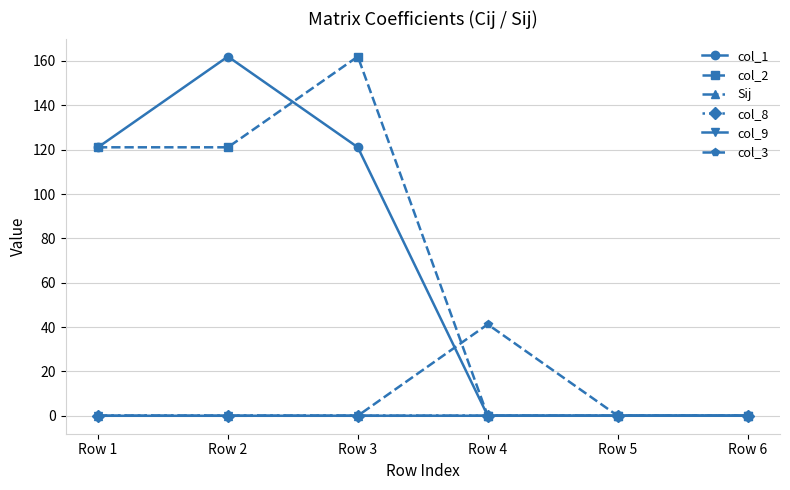

True or false: Sij has more than 2 interior local peaks.

False